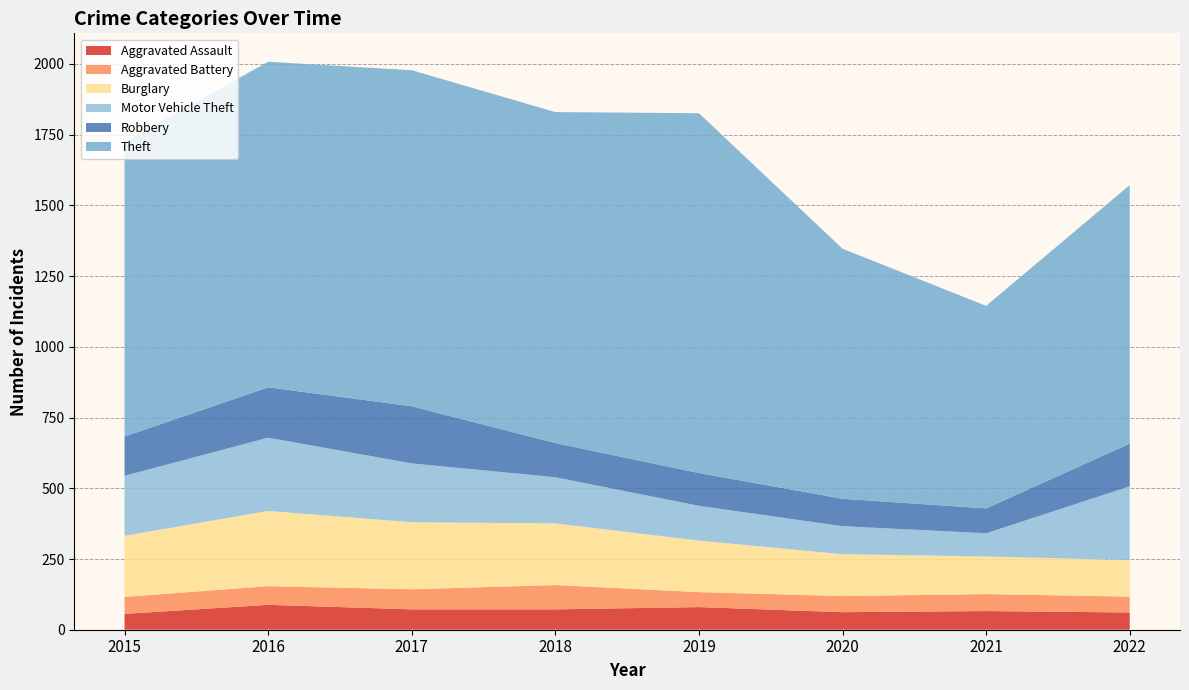

Reading left to right, transcribe all the data shown in this chart.

Aggravated Assault: 56	88	72	72	80	62	66	61
Aggravated Battery: 60	66	71	86	53	57	60	56
Burglary: 216	266	237	218	182	148	133	129
Motor Vehicle Theft: 212	259	208	163	123	99	82	261
Robbery: 139	178	202	121	116	97	88	151
Theft: 1041	1151	1188	1170	1272	884	716	914